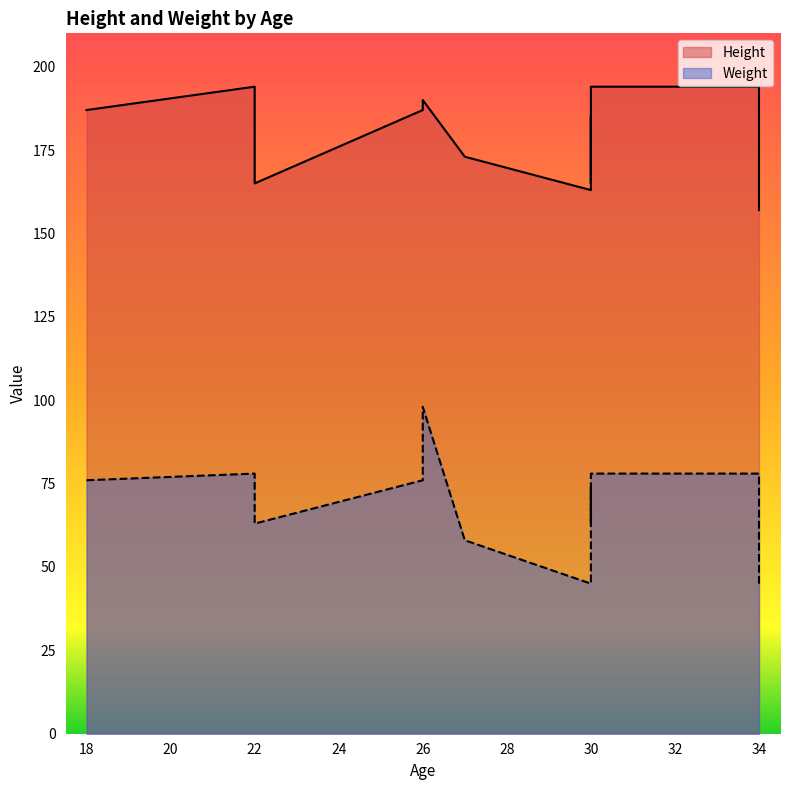

At which label does Weight reach its minimum?

30